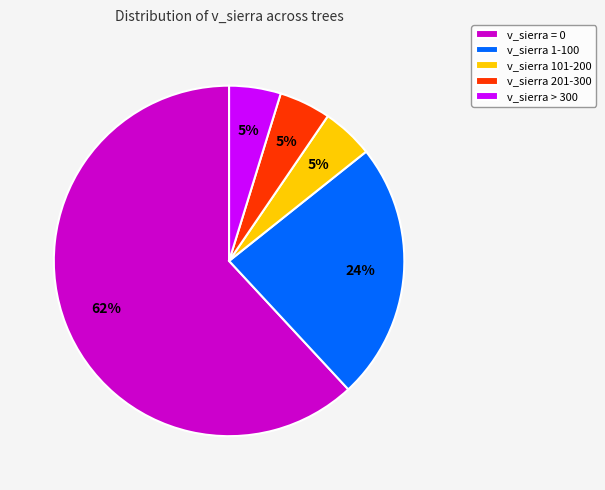

Combined, do v_sierra 1-100 and v_sierra 201-300 account for over 50%?

No